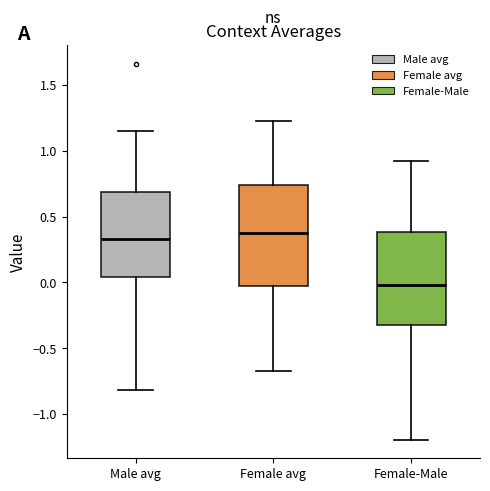

Reading left to right, transcribe this box plot: for each box, give where its median line is, the range the box spans, and where its two whiskers end, as read against the y-axis. The values are not printed on the chart, so give them approximately, as read against the axis.

Male avg: median 0.35, box 0.05 to 0.70, whiskers -0.80 to 1.15
Female avg: median 0.40, box -0.05 to 0.75, whiskers -0.70 to 1.25
Female-Male: median 0.00, box -0.30 to 0.40, whiskers -1.20 to 0.95